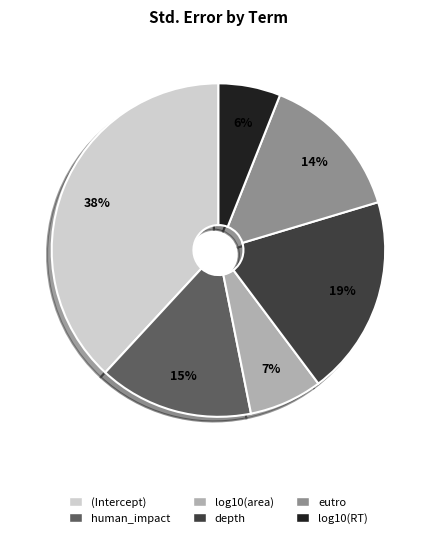

Count the number of slices in the pie.

6